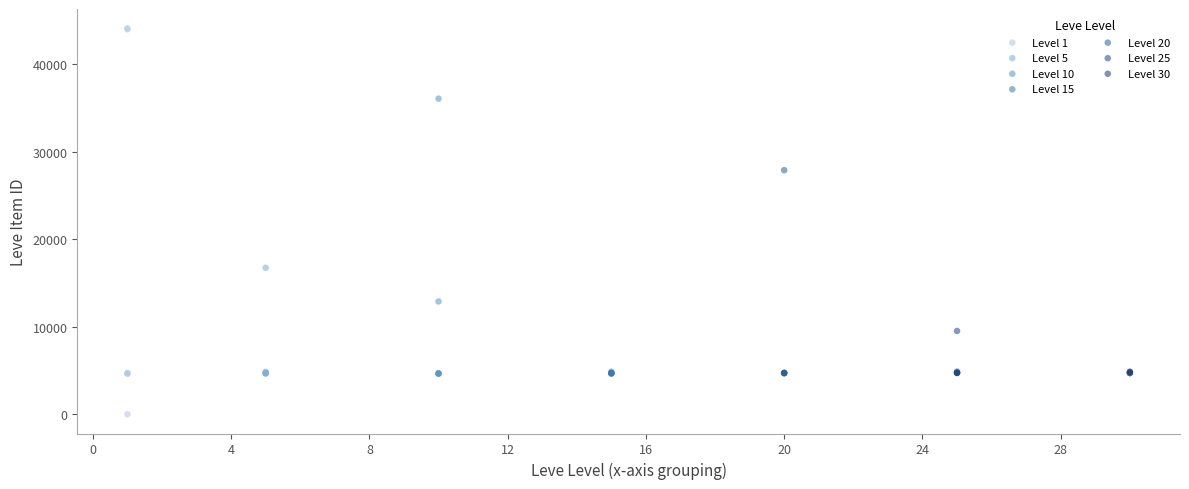

Which series has the widest spread of Y values?

Level 1